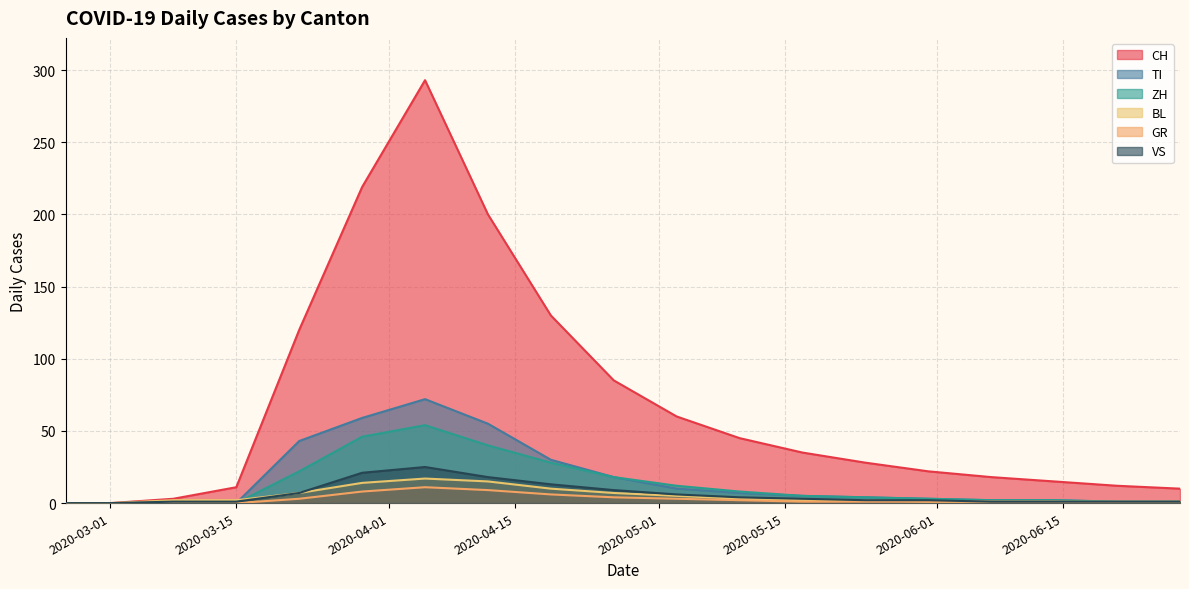

True or false: CH has a value of 12 at 2020-06-21.

True